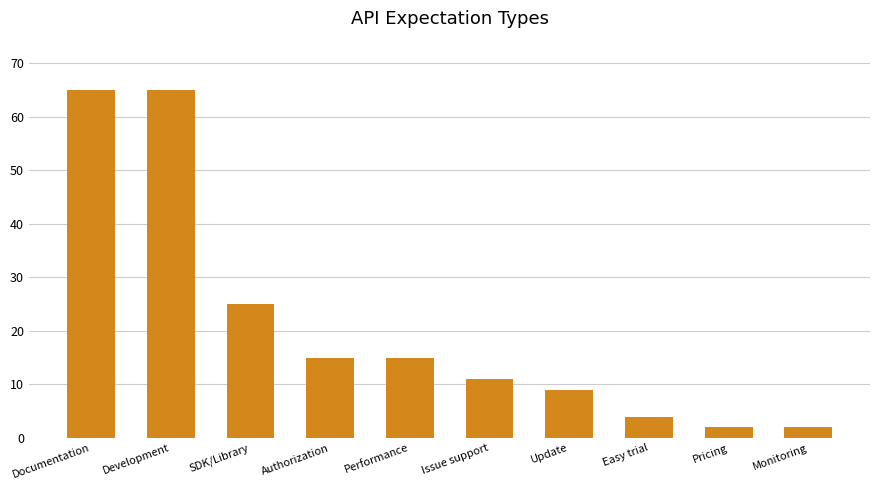

Reading left to right, transcribe all the data shown in this chart.

Documentation=65	Development=65	SDK/Library=25	Authorization=15	Performance=15	Issue support=11	Update=9	Easy trial=4	Pricing=2	Monitoring=2